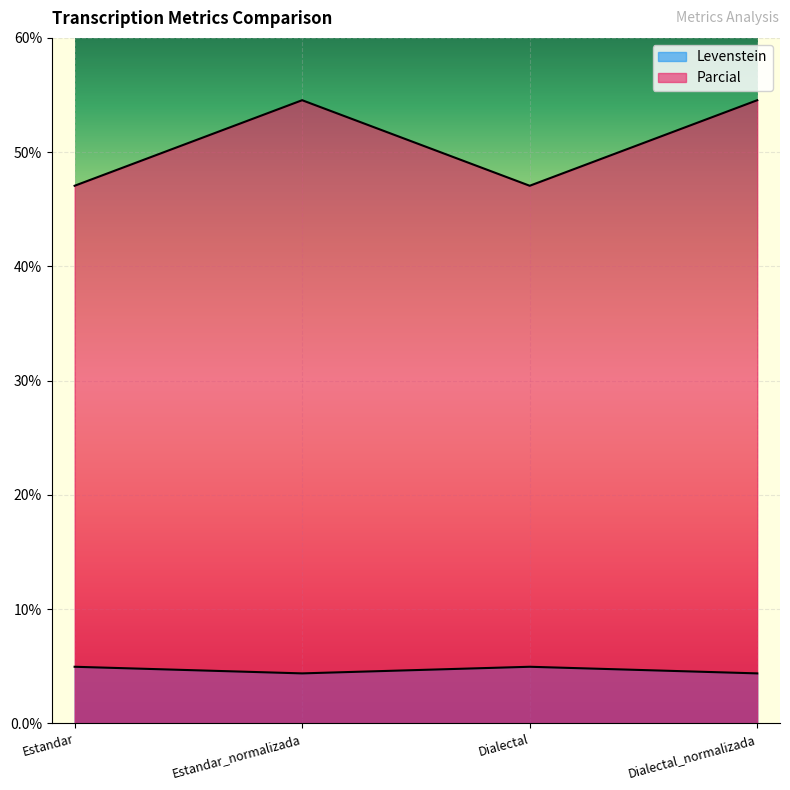

What is the approximate value of Parcial at Estandar?

47.1